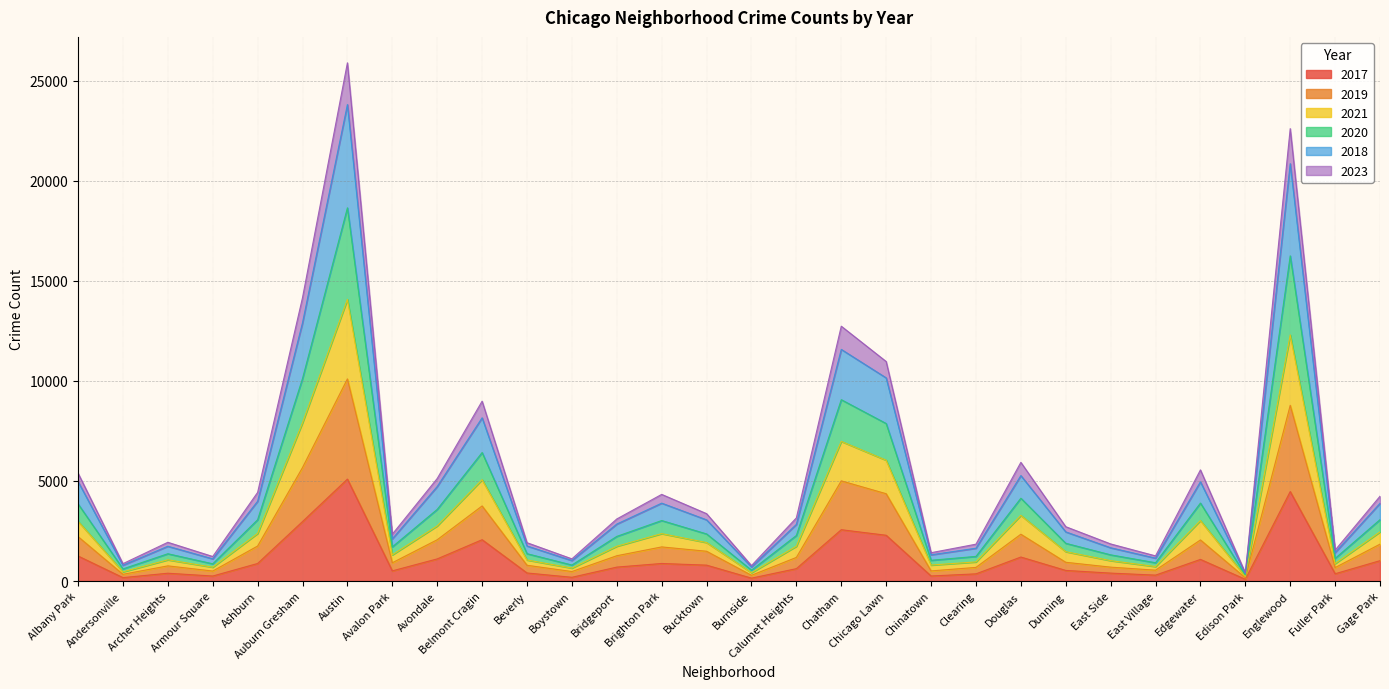

At which category is the sum across all series the highest?

Austin